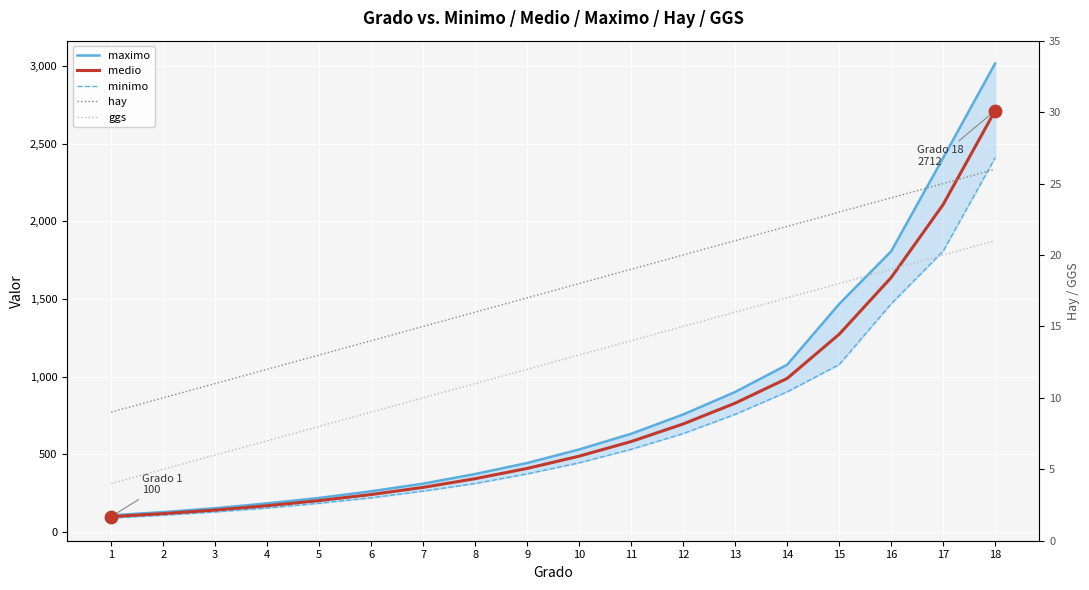

What are all the series names shown in the legend?

maximo, medio, minimo, hay, ggs